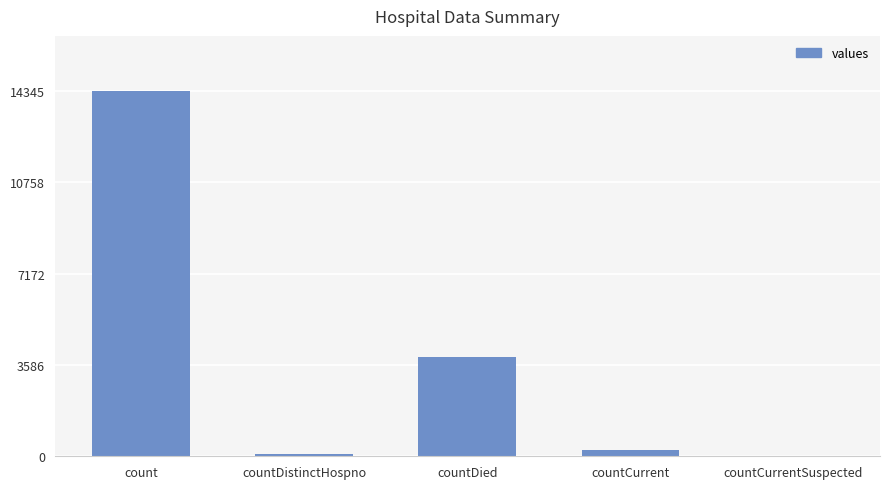

Where is the data nearest to the value 7172?

countDied